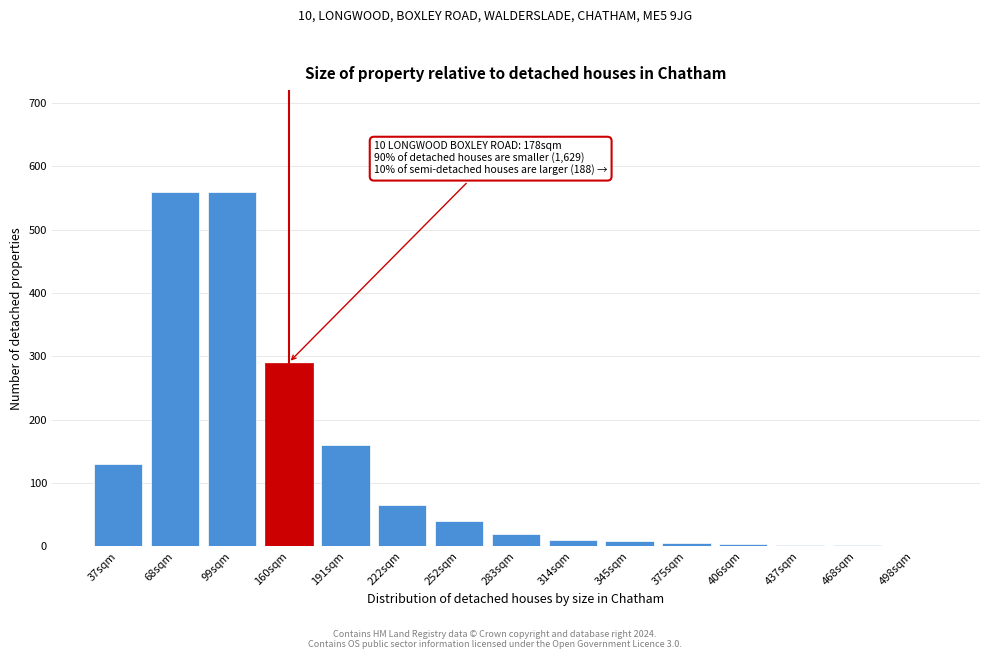

True or false: the data shows 49 at 191sqm.

False